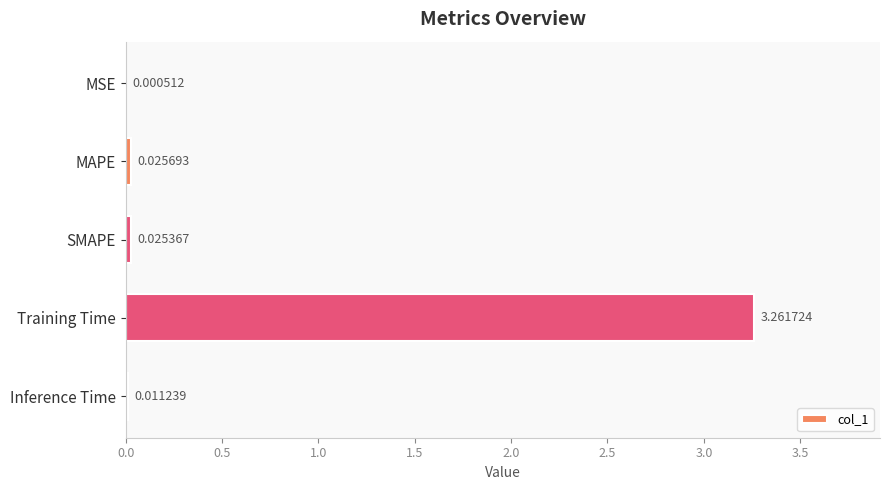

At which label is the value closest to 1?

MAPE